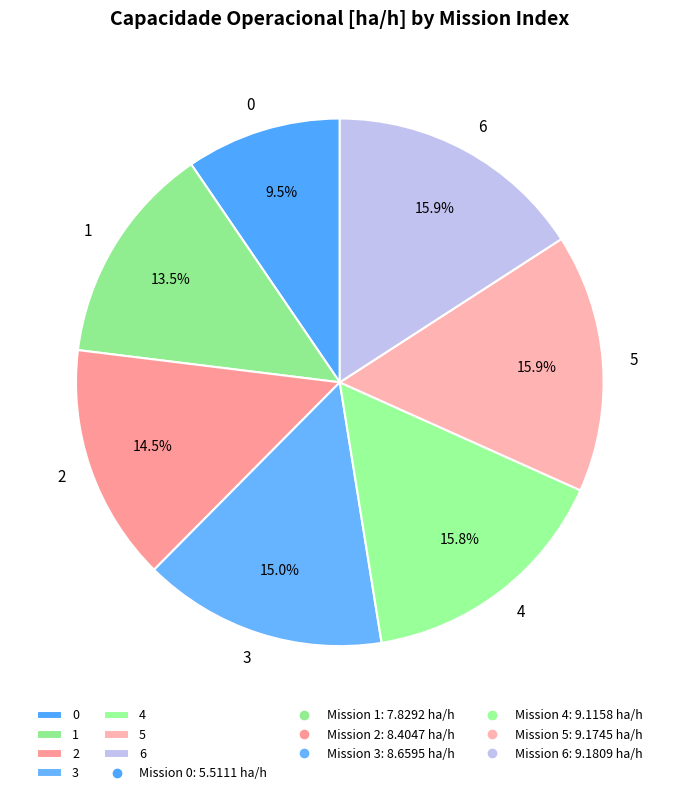

The 0 slice represents 2% of the pie. True or false?

False